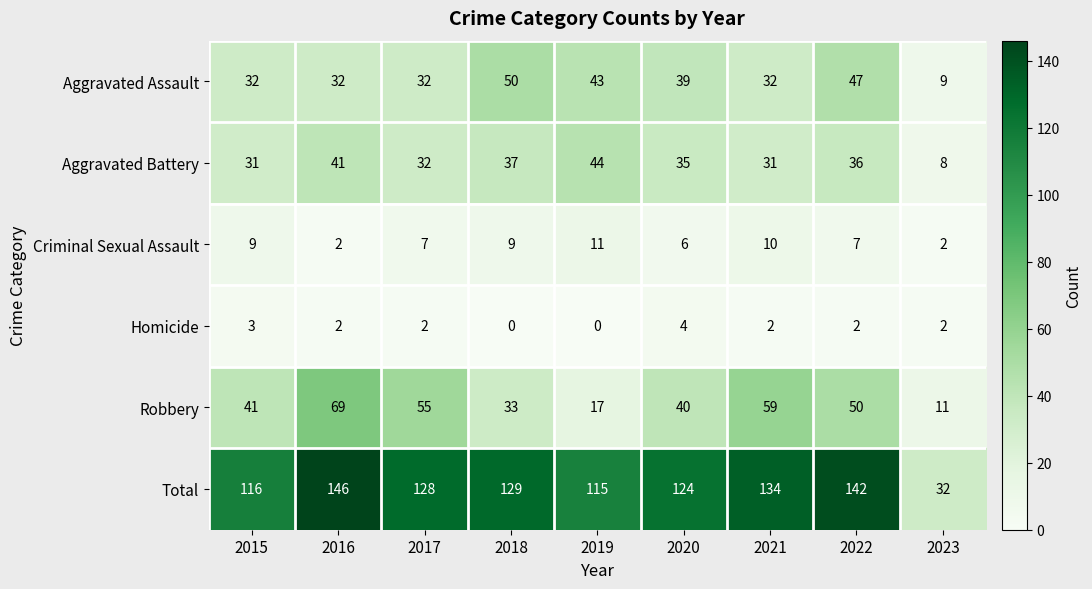

What is the approximate value of Total at 2022, to the nearest 50?

150